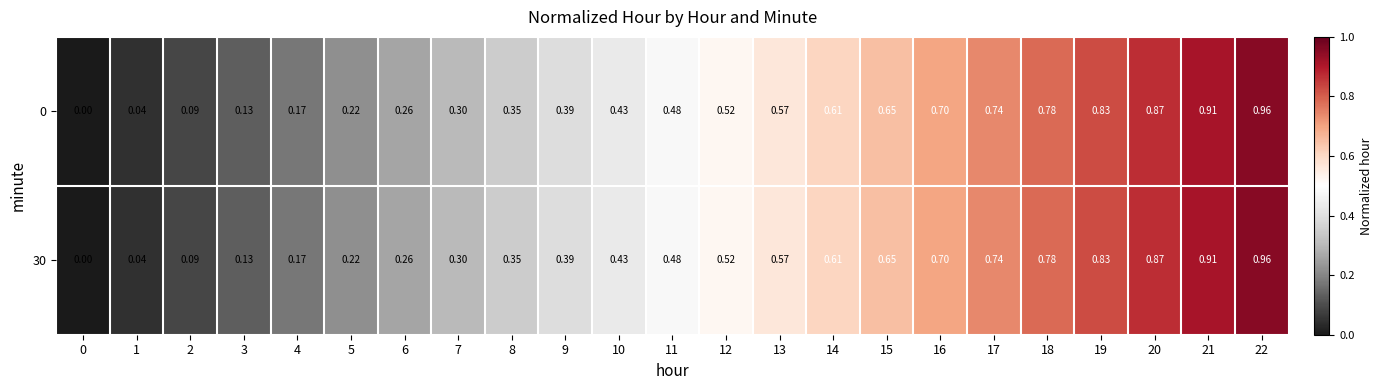

Is the value of 30 at 9 greater than the value of 0 at 18?

No